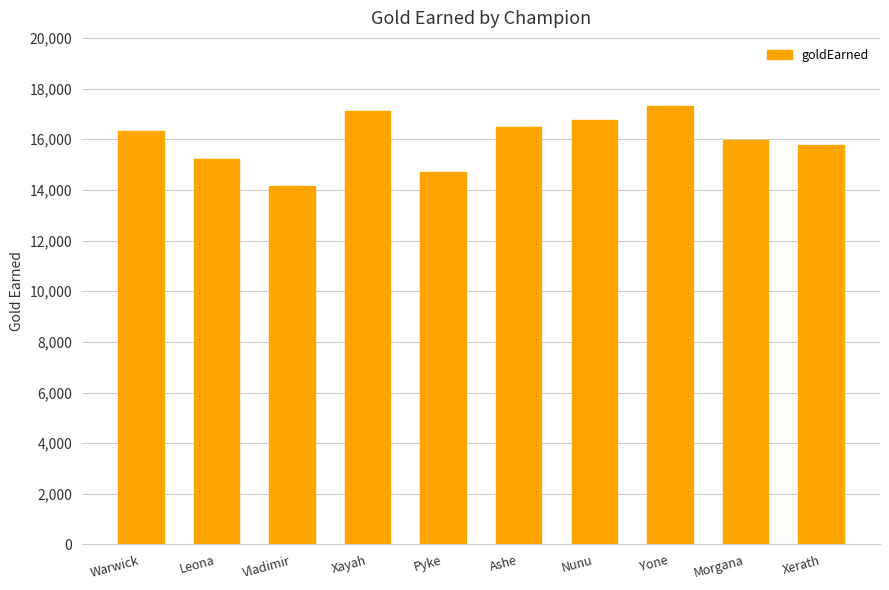

The chart shows a value of 14154 at Vladimir. True or false?

True